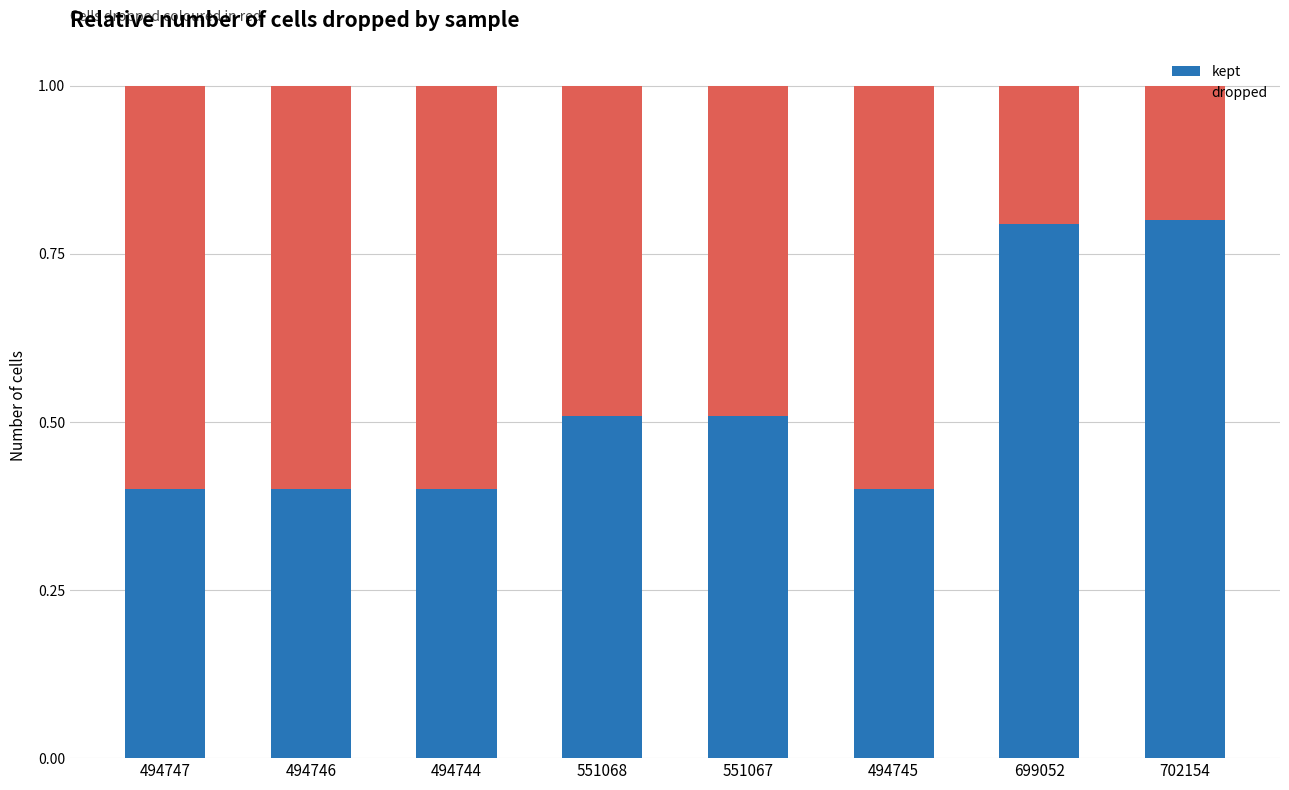

How many data points does each series have?

8